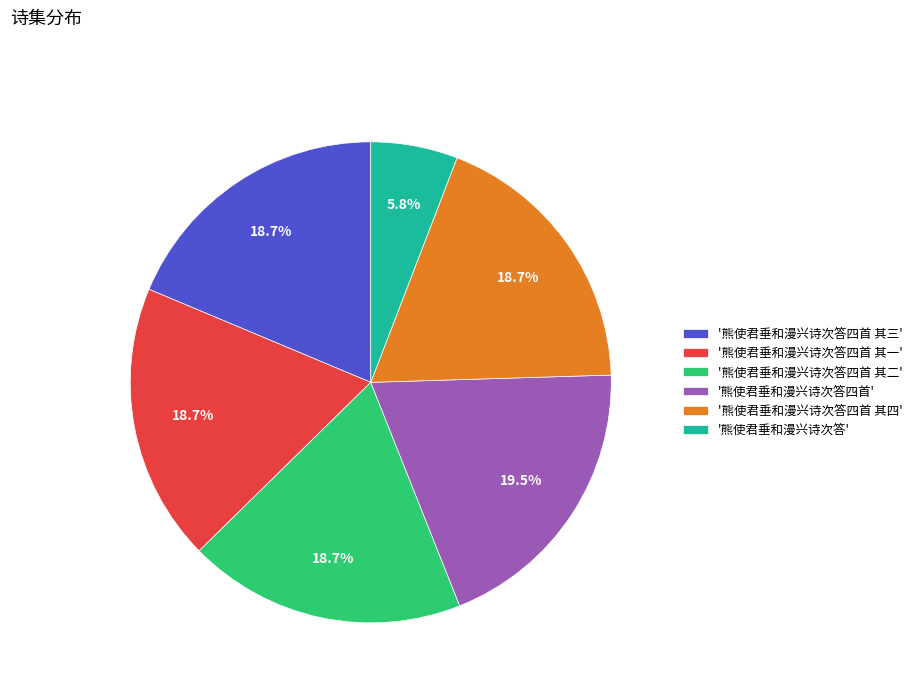

Does '熊使君垂和漫兴诗次答' represent more than half of the total?

No